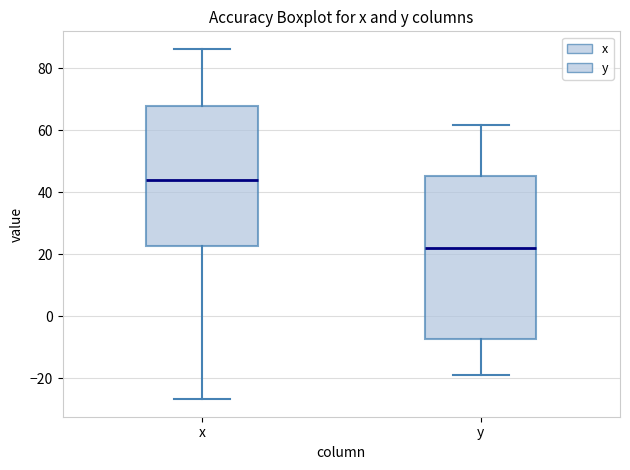

Comparing the boxes themselves (not the whiskers), which one is the tallest?

y